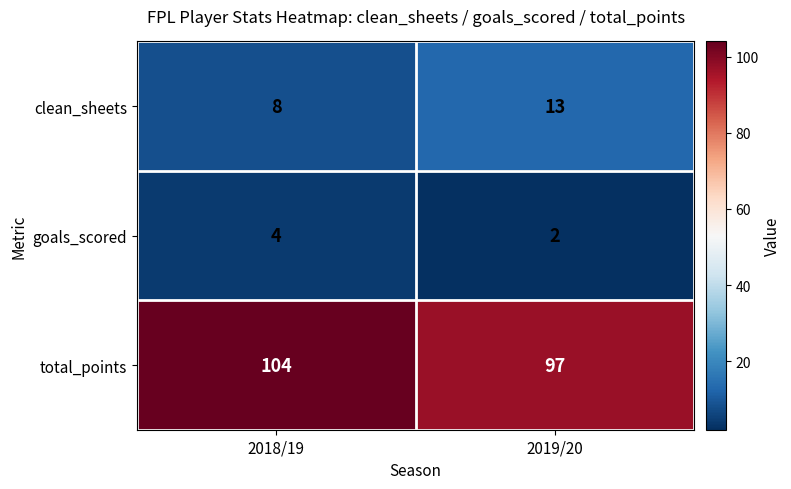

At how many categories does at least one series exceed 33?

2